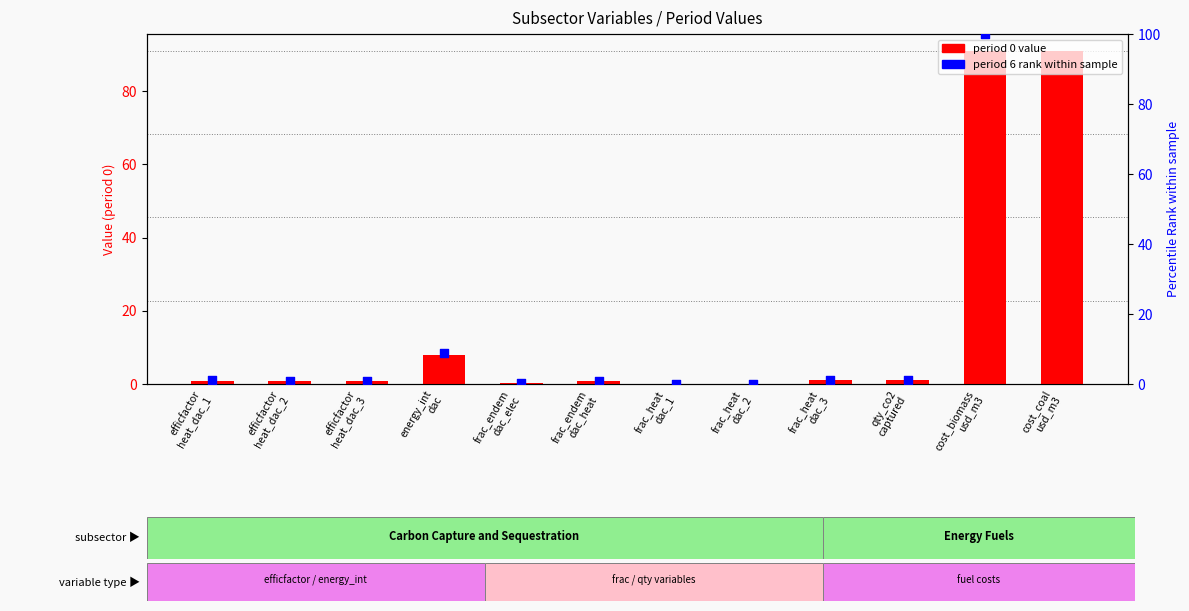

Which series contains the highest Y value?

period 6 rank